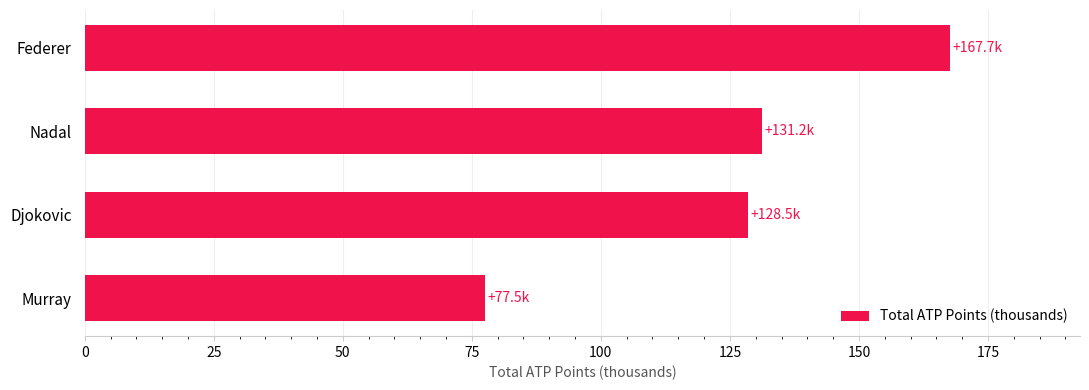

Approximately how many times larger is the value at Djokovic compared to Nadal?

1.0